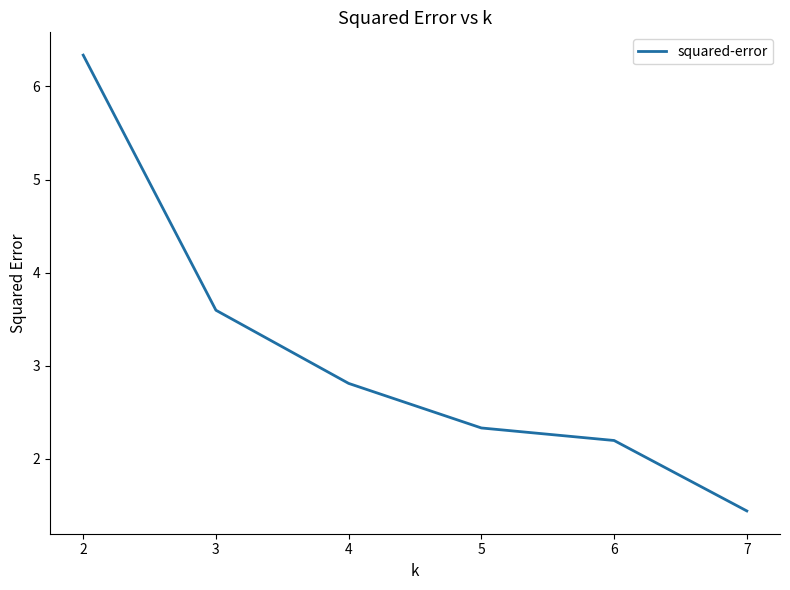

True or false: the data has more than 1 interior local peaks.

False